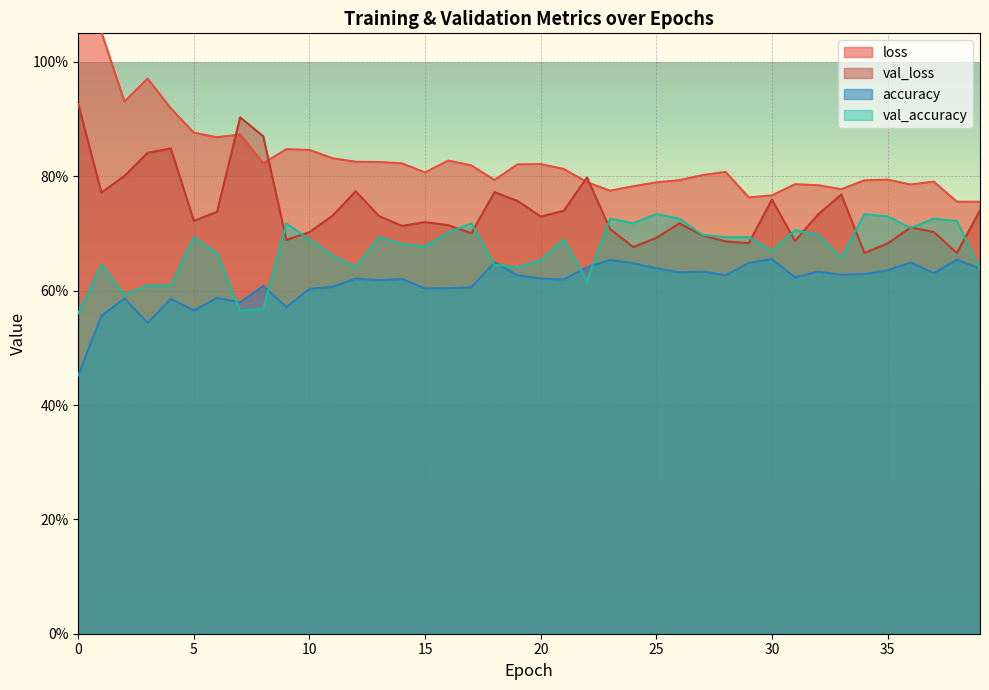

Reading left to right, list all the values displayed in this chart.

loss: 0=3.0	1=1.1	2=0.9	3=1.0	4=0.9	5=0.9	6=0.9	7=0.9	8=0.8	9=0.8	10=0.8	11=0.8	12=0.8	13=0.8	14=0.8	15=0.8	16=0.8	17=0.8	18=0.8	19=0.8	20=0.8	21=0.8	22=0.8	23=0.8	24=0.8	25=0.8	26=0.8	27=0.8	28=0.8	29=0.8	30=0.8	31=0.8	32=0.8	33=0.8	34=0.8	35=0.8	36=0.8	37=0.8	38=0.8	39=0.8
val_loss: 0=0.9	1=0.8	2=0.8	3=0.8	4=0.8	5=0.7	6=0.7	7=0.9	8=0.9	9=0.7	10=0.7	11=0.7	12=0.8	13=0.7	14=0.7	15=0.7	16=0.7	17=0.7	18=0.8	19=0.8	20=0.7	21=0.7	22=0.8	23=0.7	24=0.7	25=0.7	26=0.7	27=0.7	28=0.7	29=0.7	30=0.8	31=0.7	32=0.7	33=0.8	34=0.7	35=0.7	36=0.7	37=0.7	38=0.7	39=0.7
accuracy: 0=0.5	1=0.6	2=0.6	3=0.5	4=0.6	5=0.6	6=0.6	7=0.6	8=0.6	9=0.6	10=0.6	11=0.6	12=0.6	13=0.6	14=0.6	15=0.6	16=0.6	17=0.6	18=0.6	19=0.6	20=0.6	21=0.6	22=0.6	23=0.7	24=0.6	25=0.6	26=0.6	27=0.6	28=0.6	29=0.6	30=0.7	31=0.6	32=0.6	33=0.6	34=0.6	35=0.6	36=0.6	37=0.6	38=0.7	39=0.6
val_accuracy: 0=0.6	1=0.6	2=0.6	3=0.6	4=0.6	5=0.7	6=0.7	7=0.6	8=0.6	9=0.7	10=0.7	11=0.7	12=0.6	13=0.7	14=0.7	15=0.7	16=0.7	17=0.7	18=0.6	19=0.6	20=0.7	21=0.7	22=0.6	23=0.7	24=0.7	25=0.7	26=0.7	27=0.7	28=0.7	29=0.7	30=0.7	31=0.7	32=0.7	33=0.7	34=0.7	35=0.7	36=0.7	37=0.7	38=0.7	39=0.6